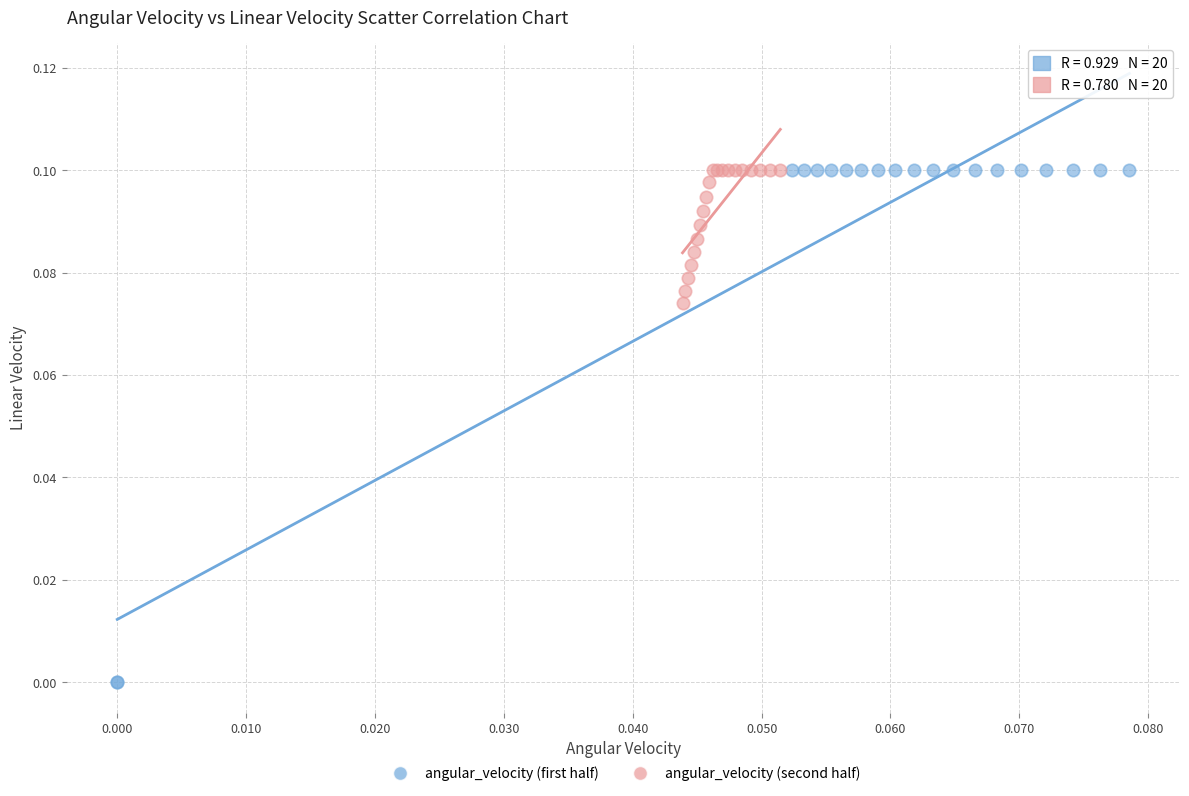

Which series contains the lowest Y value?

angular_velocity (first half)